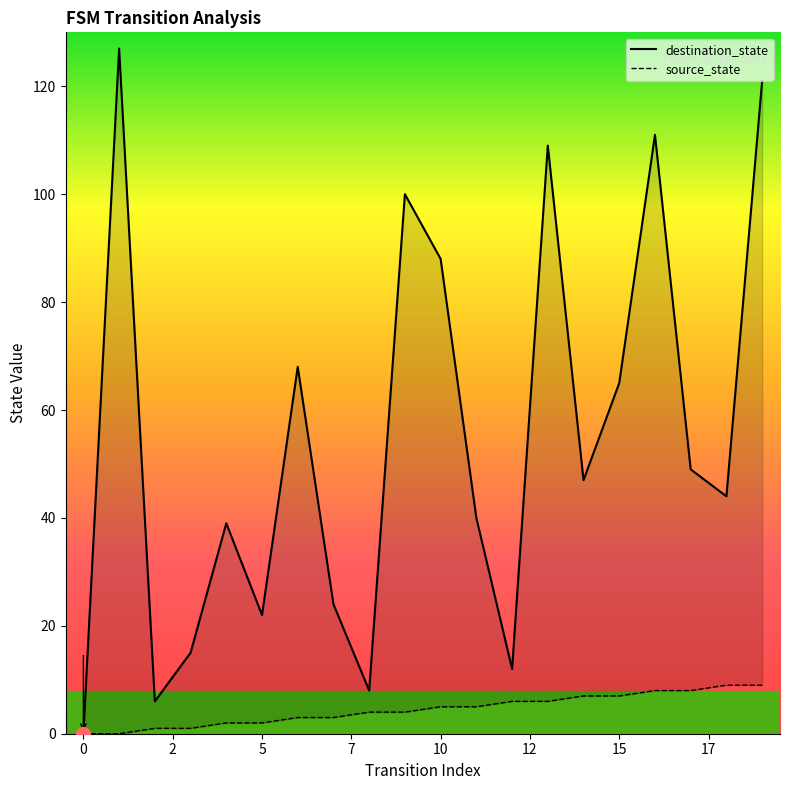

True or false: destination_state has a value of 73 at 14.

False